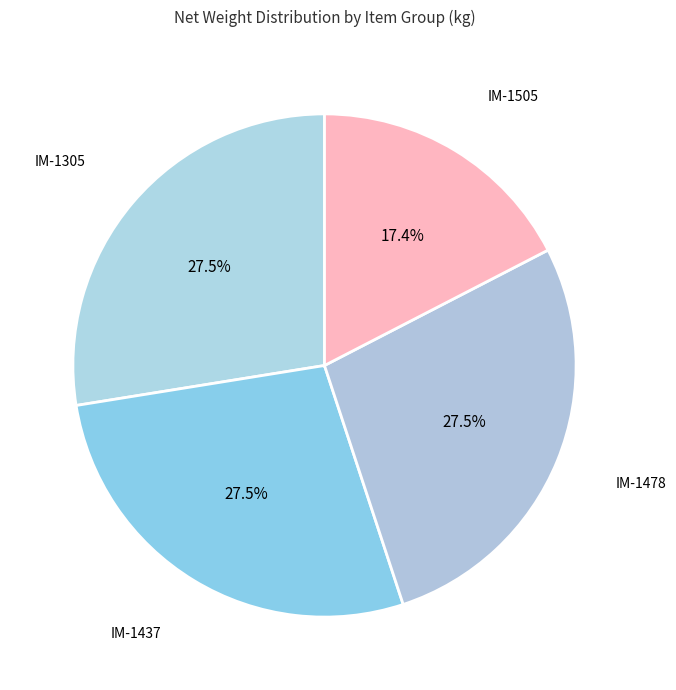

How many slices are in this pie chart?

4